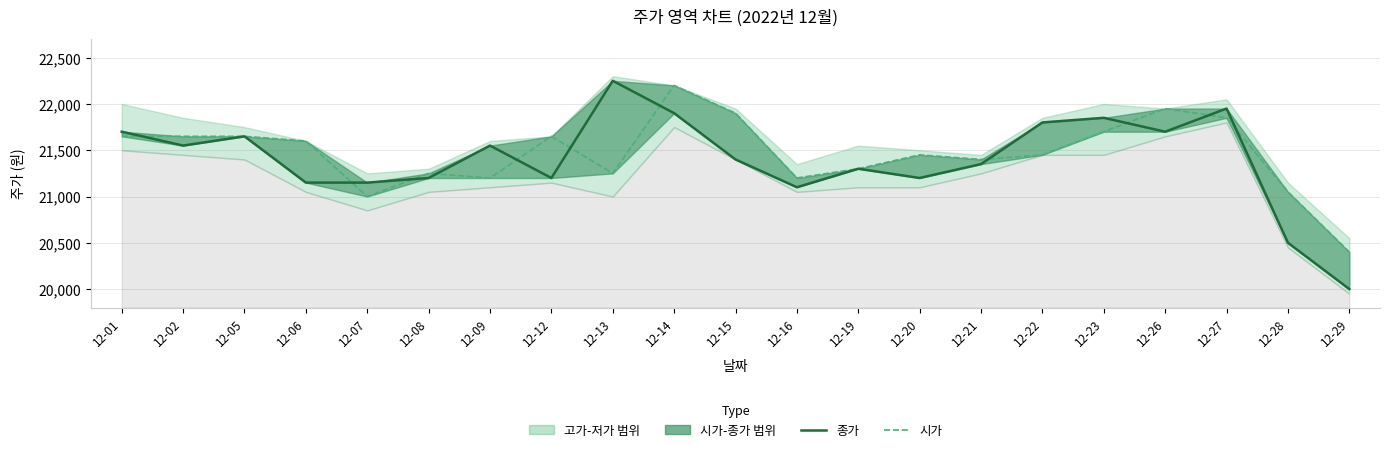

Which has a higher value, 12-21 or 12-20?

12-21